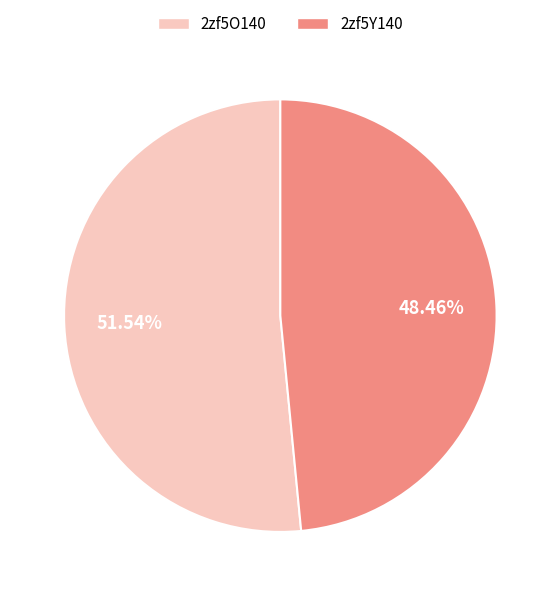

Is it true that 2zf5Y140 is 38% of the pie?

False